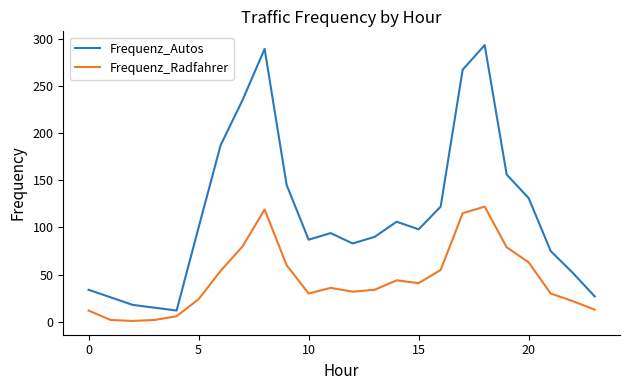

Which series has the largest total across all categories?

Frequenz_Autos